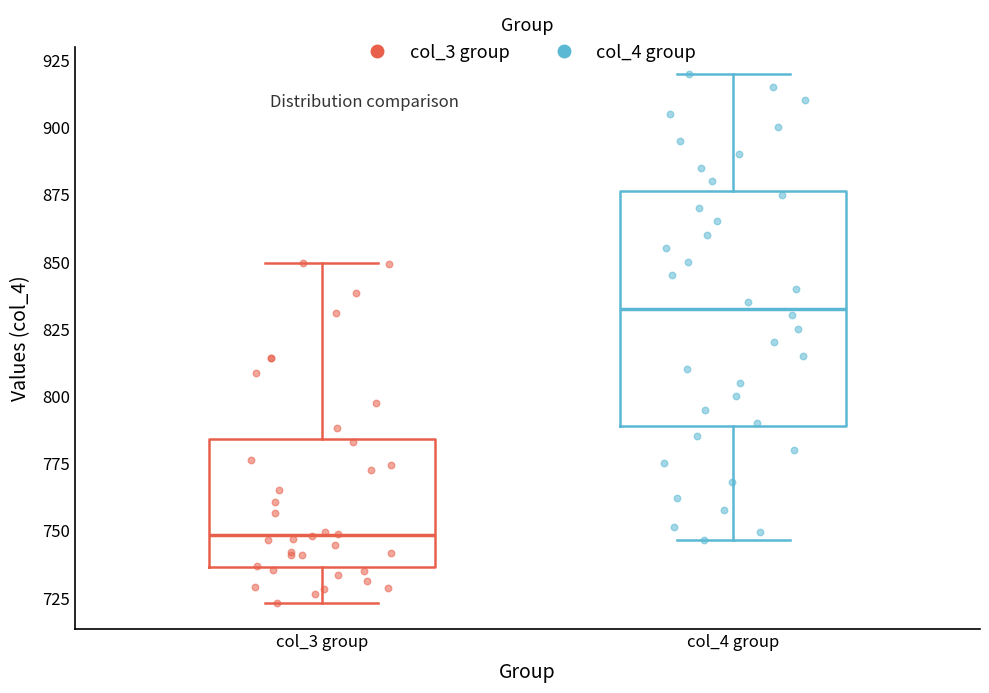

Comparing the boxes themselves (not the whiskers), which one is the tallest?

col_4 group